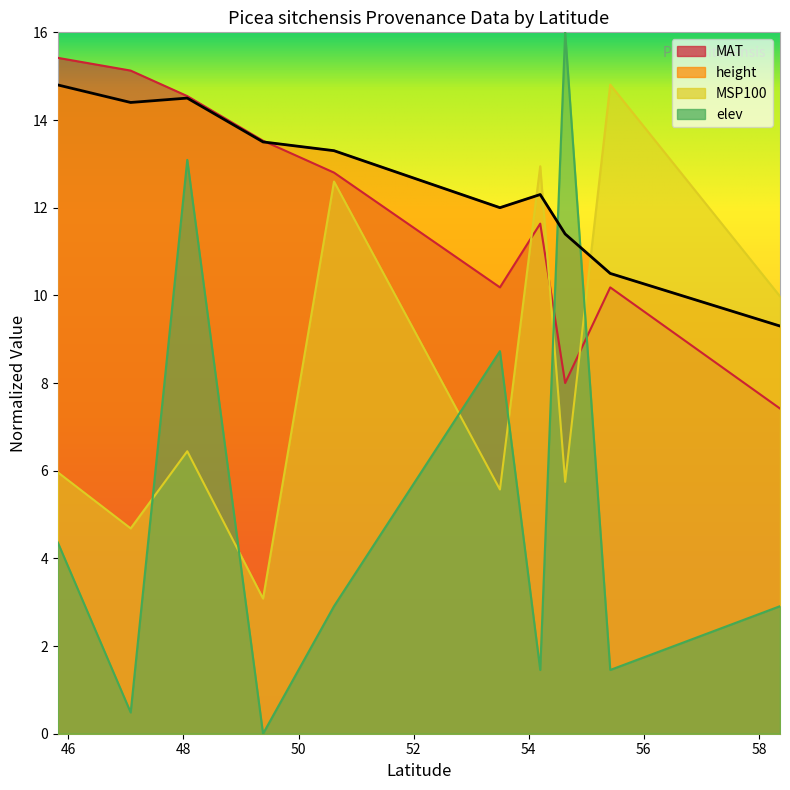

At which category does MAT reach its first local peak?

54.2